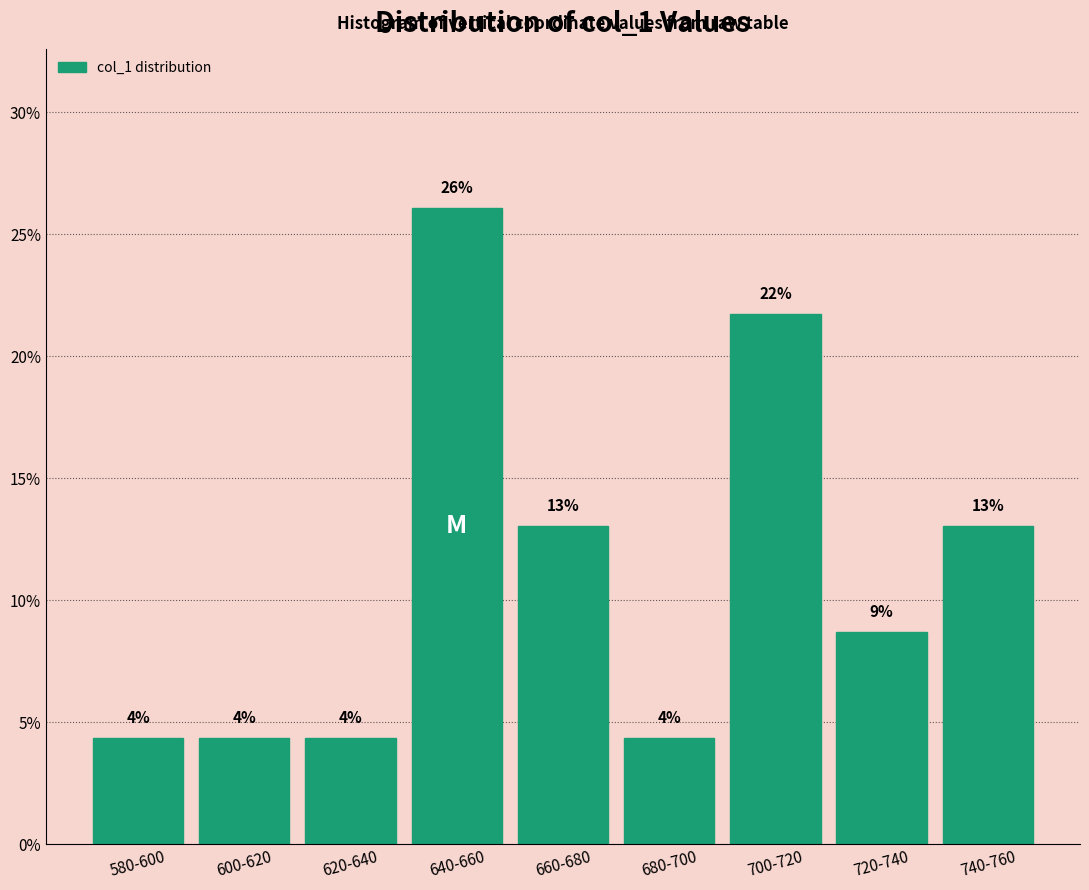

How many bars are there in total?

9